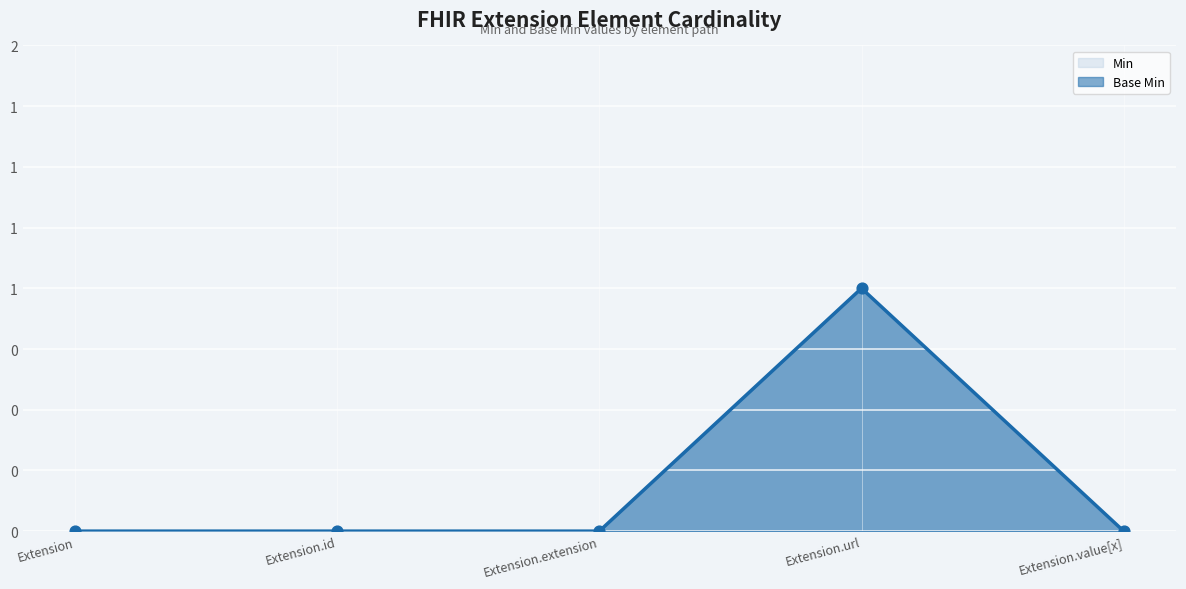

At how many categories does at least one series exceed 0?

1